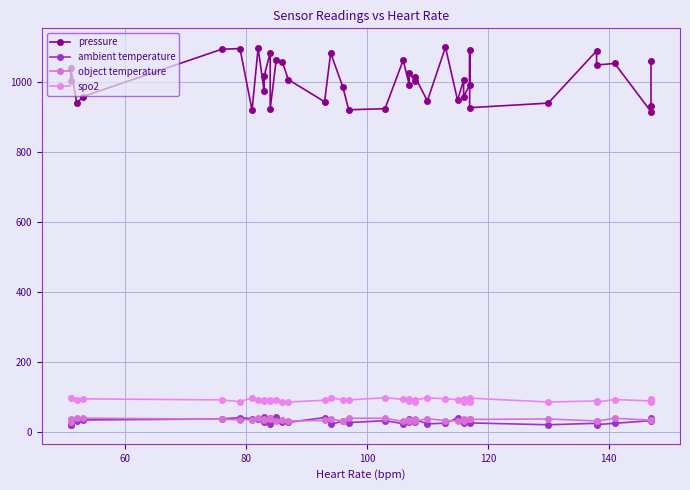

What is the value of the ambient temperature point at the 30th from the left?

29.6